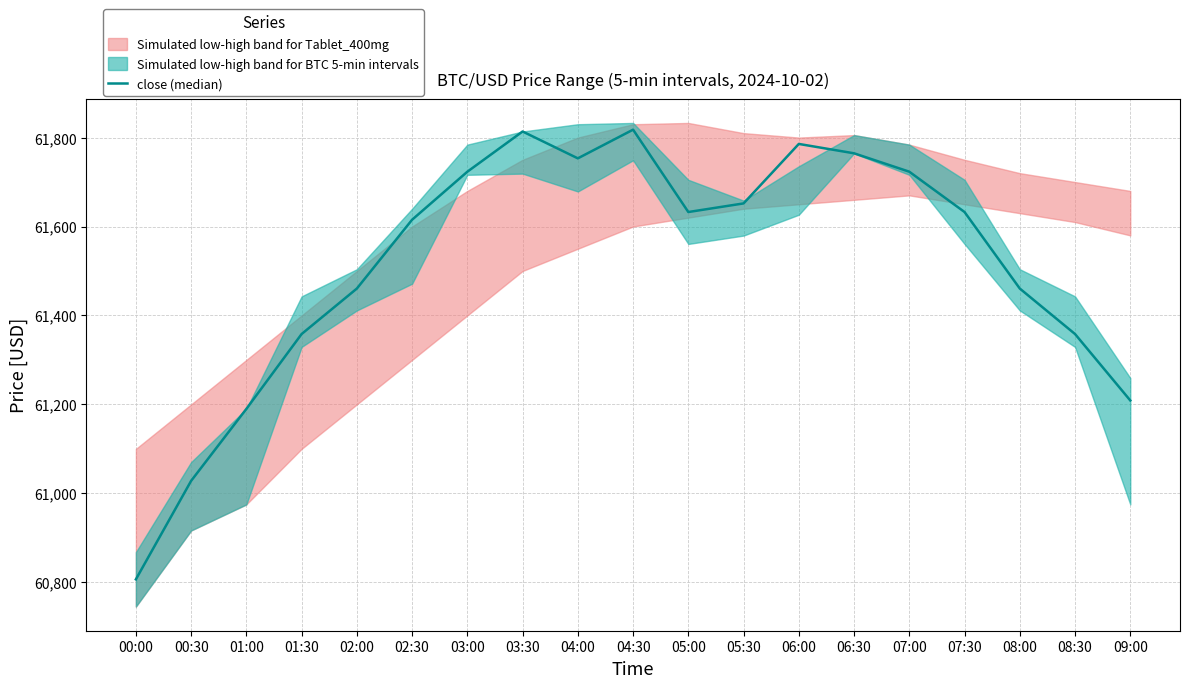

What is the smallest value displayed?

60806.6